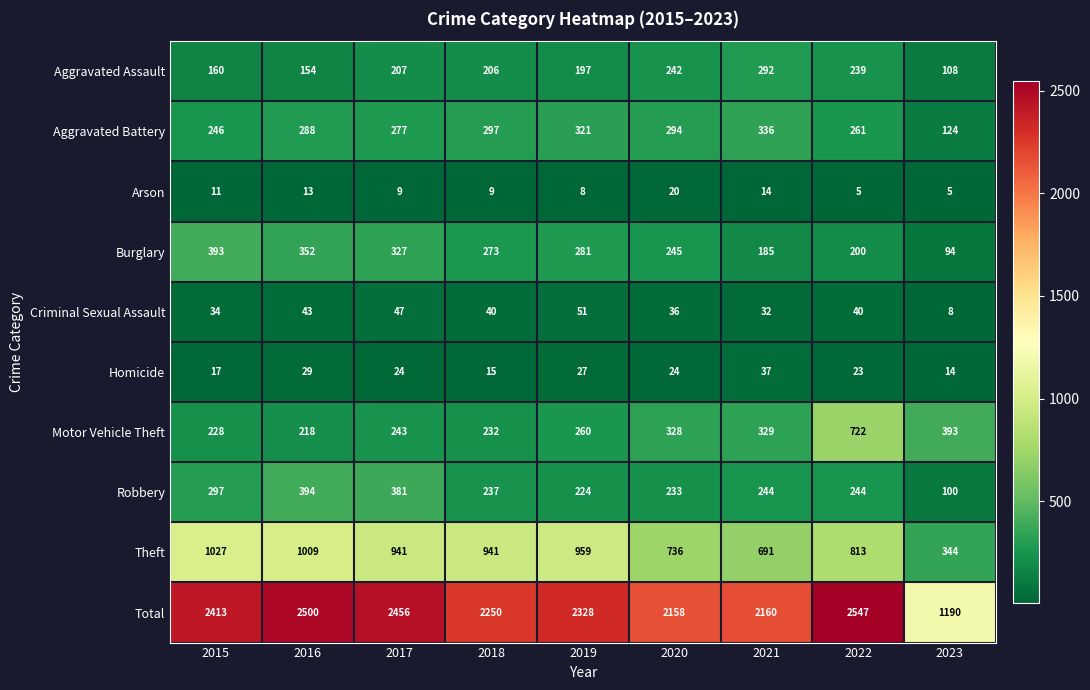

True or false: Criminal Sexual Assault has a value of 40 at 2018.

True